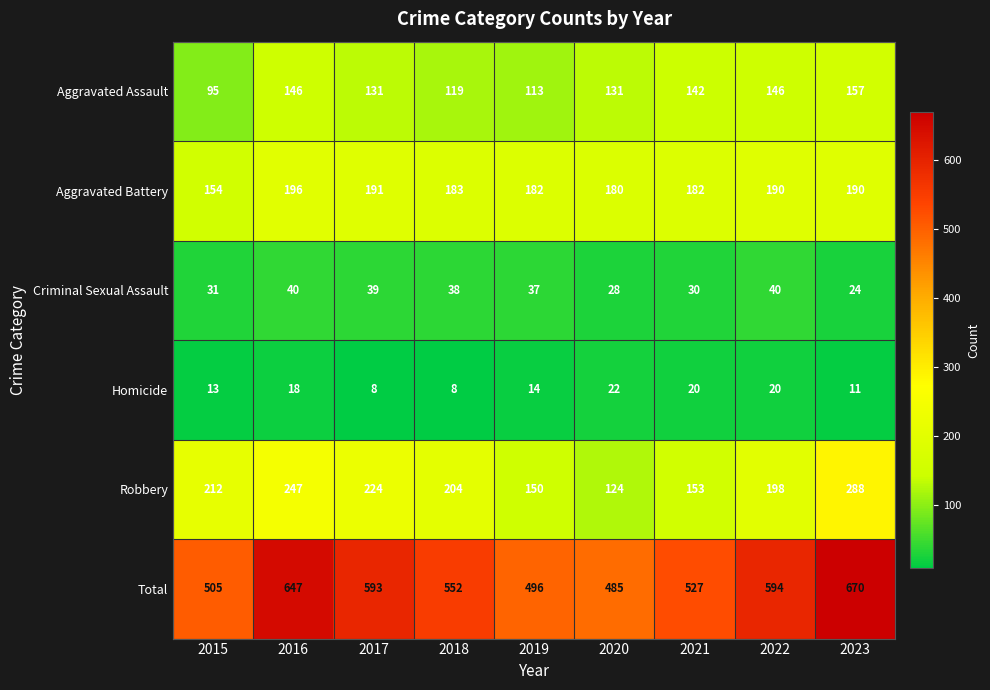

Rank the series at 2016 from highest to lowest value.

Total, Robbery, Aggravated Battery, Aggravated Assault, Criminal Sexual Assault, Homicide